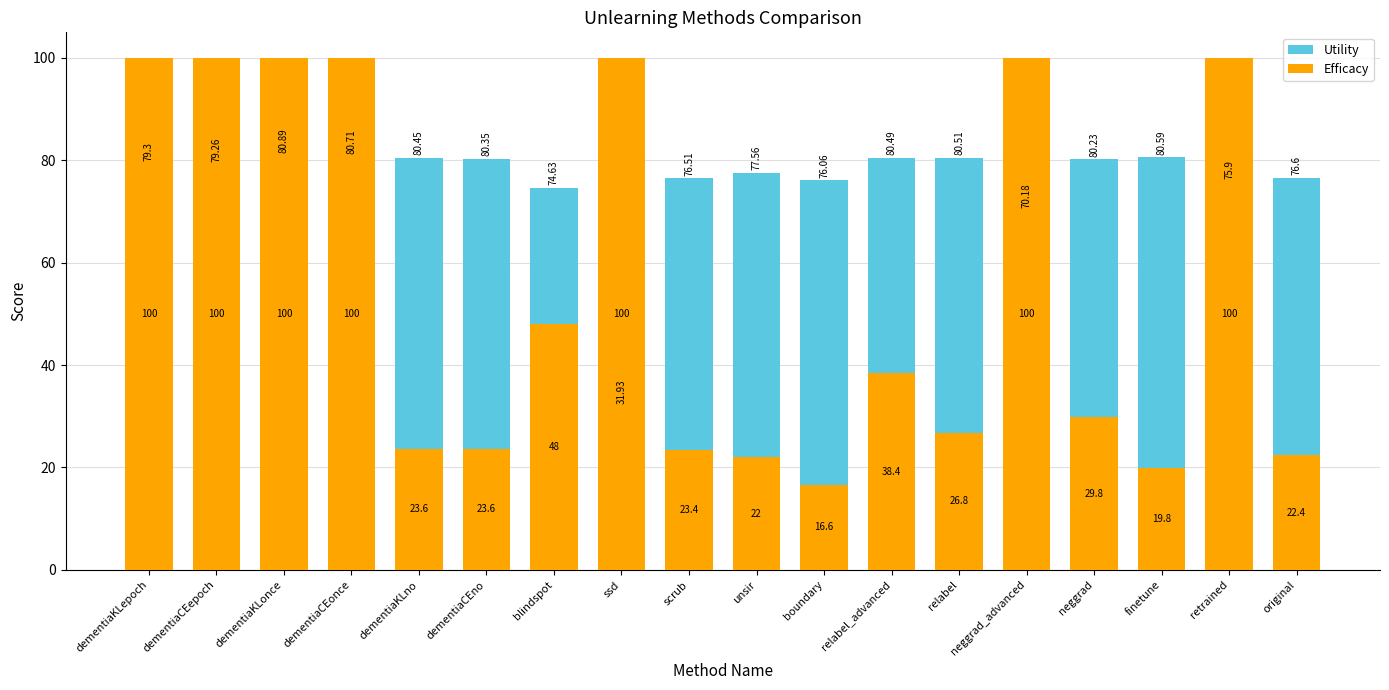

Which label corresponds to the largest value in the chart?

dementiaKLepoch